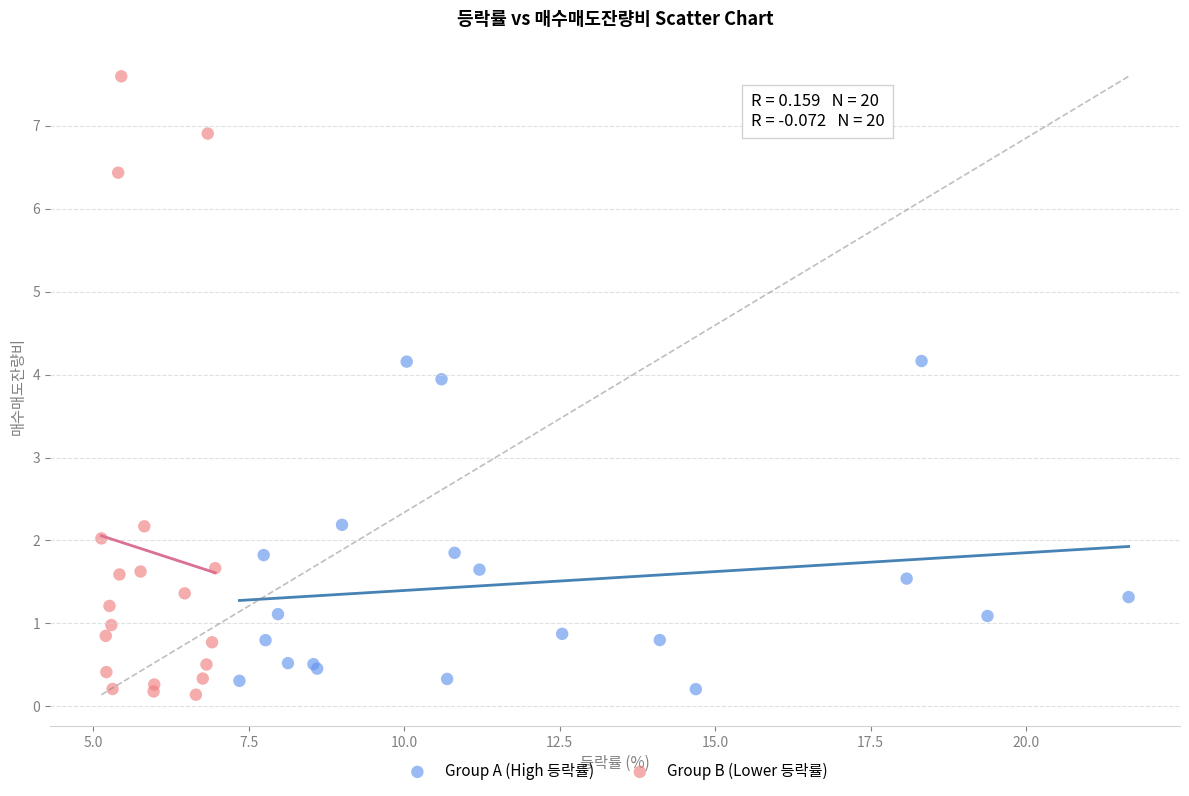

What are all the series names shown in the legend?

Group A (High 등락률), Group B (Lower 등락률)